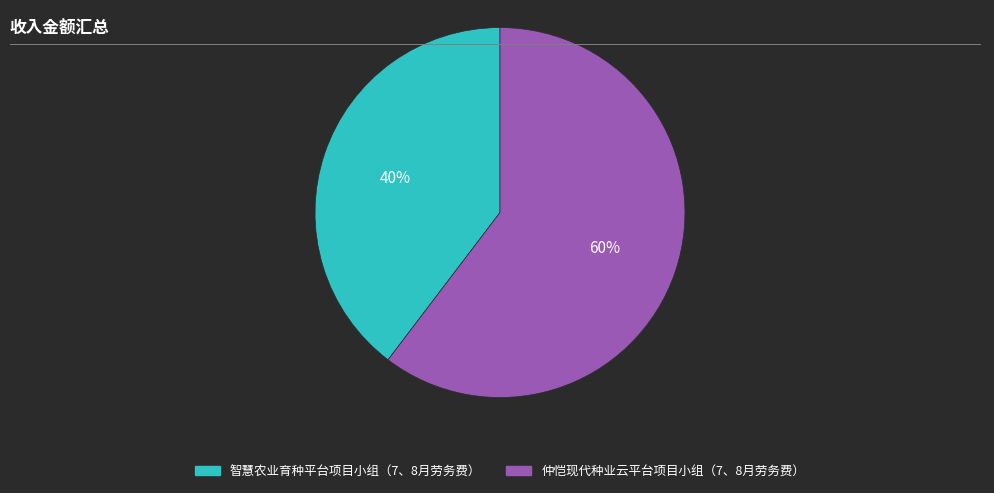

Do 智慧农业育种平台项目小组（7、8月劳务费） and 仲恺现代种业云平台项目小组（7、8月劳务费） together represent more than half of the pie?

Yes